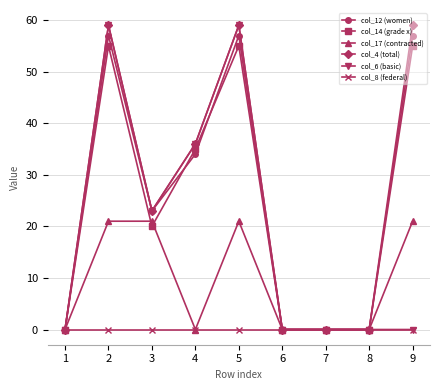

What is the maximum value shown in the chart?

59